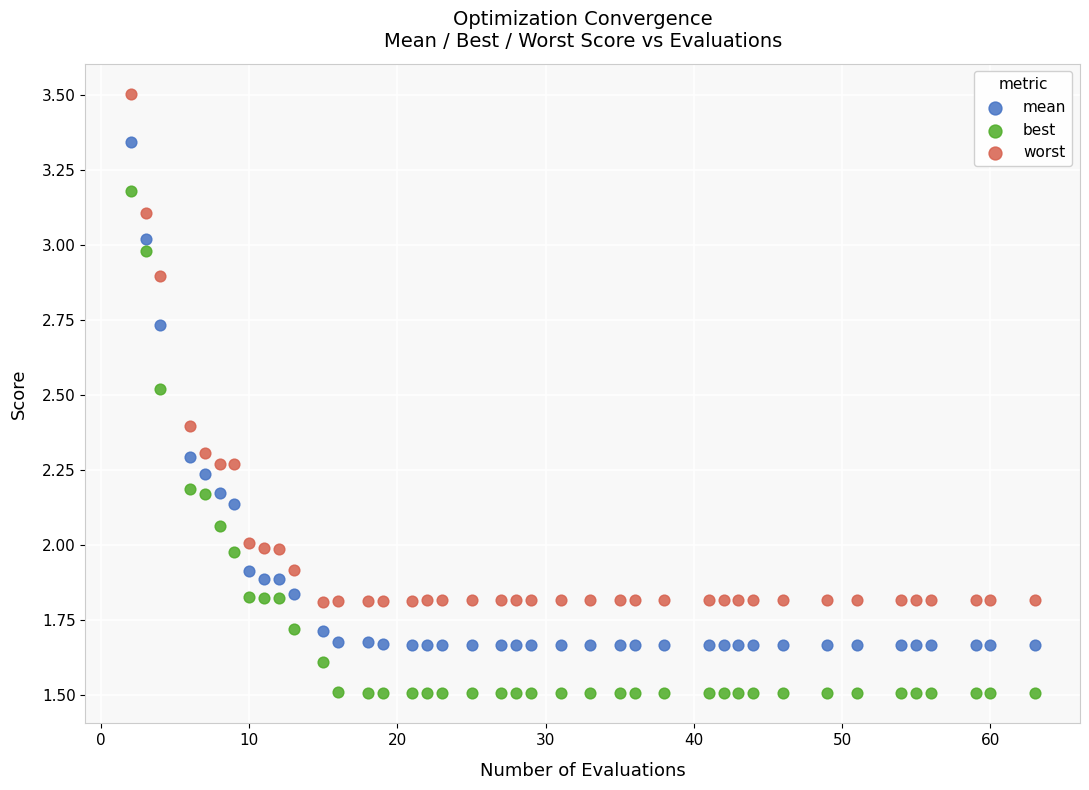

Across all data points, what is the range of Y values (max minus min)?

2.0